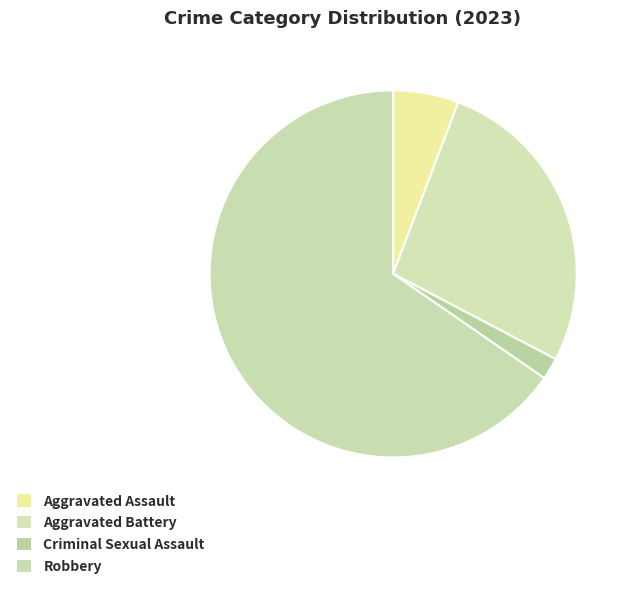

Count the number of slices in the pie.

4